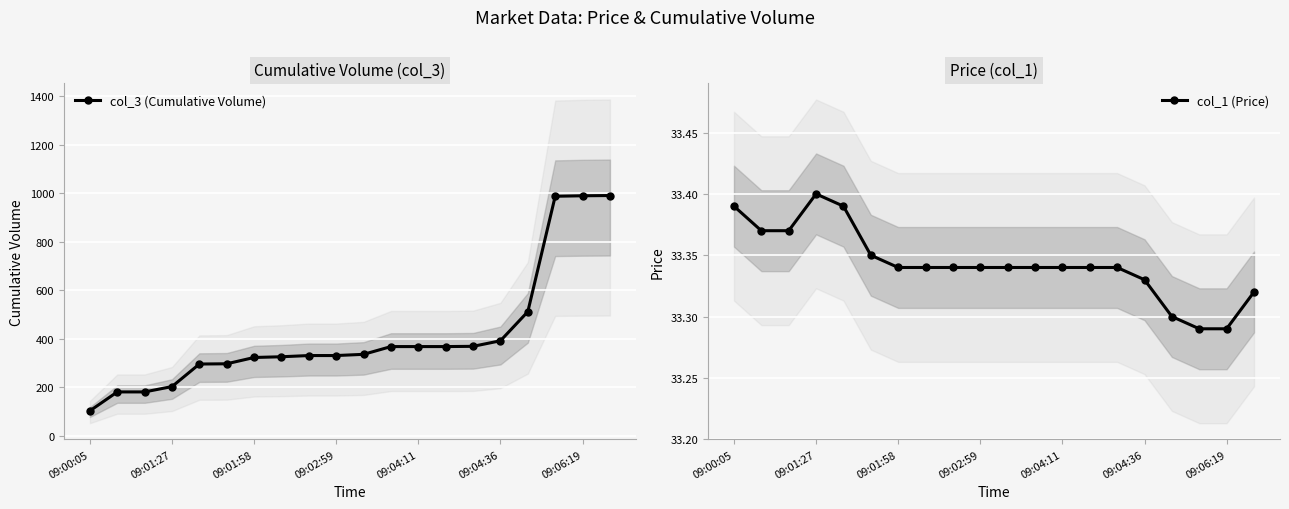

What is the maximum value for col_3 (Cumulative Volume)?

990